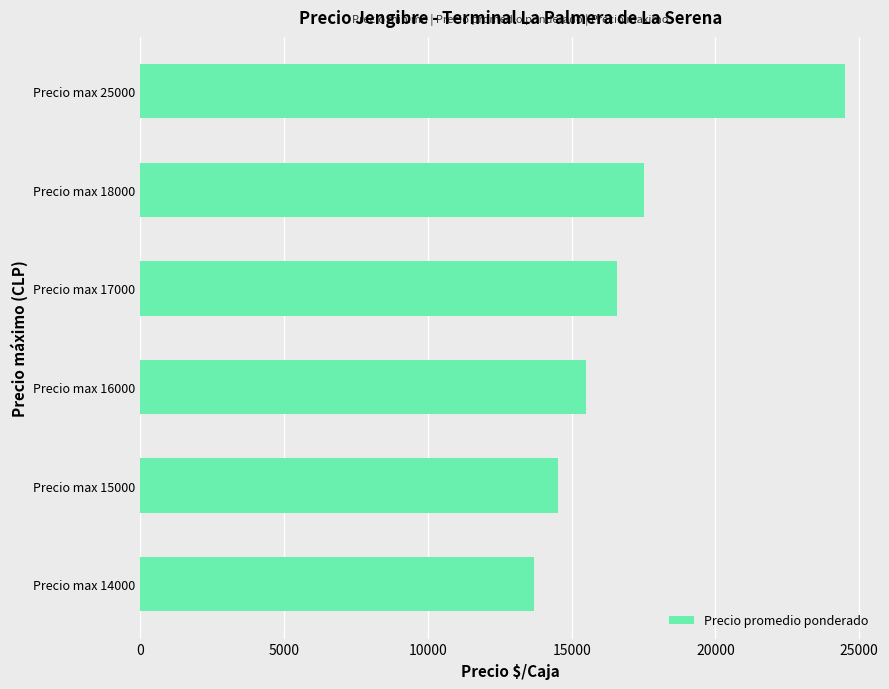

At which label is the value closest to 19090?

Precio max 18000